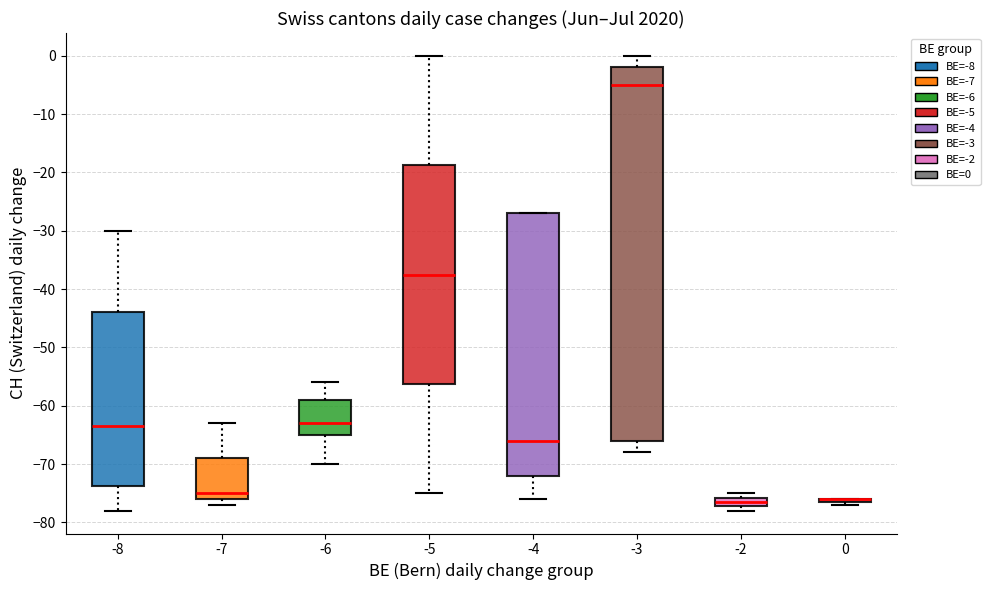

Reading left to right, read every box against the y-axis: the position of its median line, the range the box covers, and the ends of its whiskers. The values are not printed on the chart, so give them approximately, as read against the axis.

-8: median -63, box -74 to -44, whiskers -78 to -30
-7: median -75, box -76 to -69, whiskers -77 to -63
-6: median -63, box -65 to -59, whiskers -70 to -56
-5: median -37, box -56 to -19, whiskers -75 to 0
-4: median -66, box -72 to -27, whiskers -76 to -27
-3: median -5, box -66 to -2, whiskers -68 to 0
-2: median -76 (inside the box), box -77 to -76, whiskers -78 to -75
0: box collapsed to a line at -76, whiskers -77 to -76